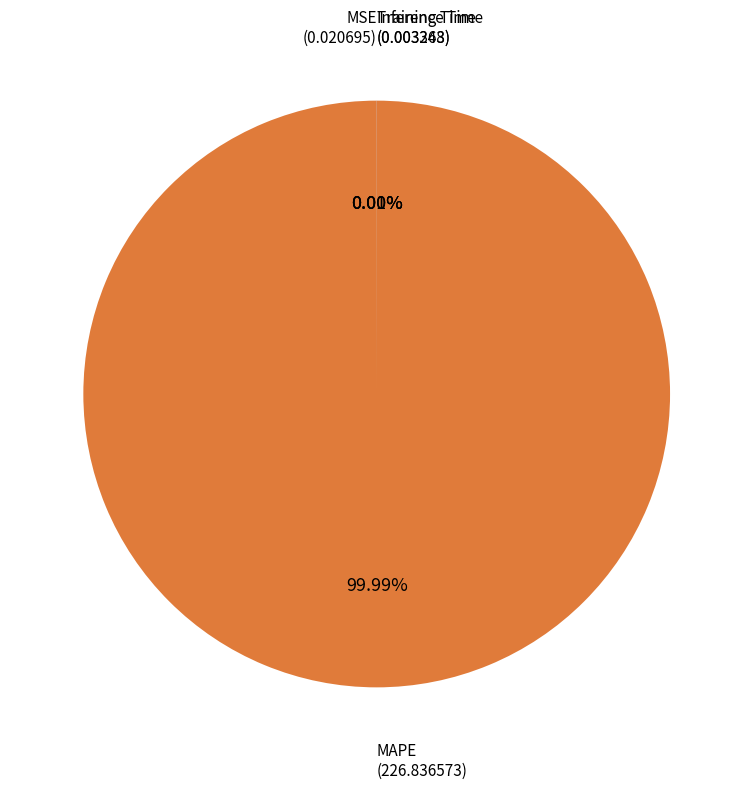

Does any single category account for the majority?

Yes